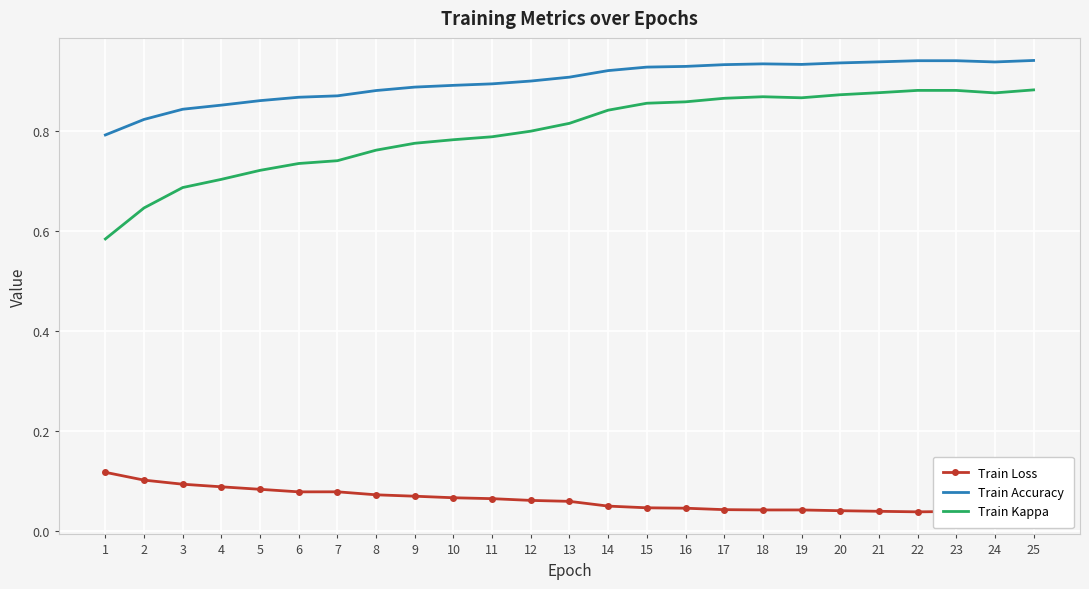

True or false: Train Kappa and Train Loss cross at least once.

False